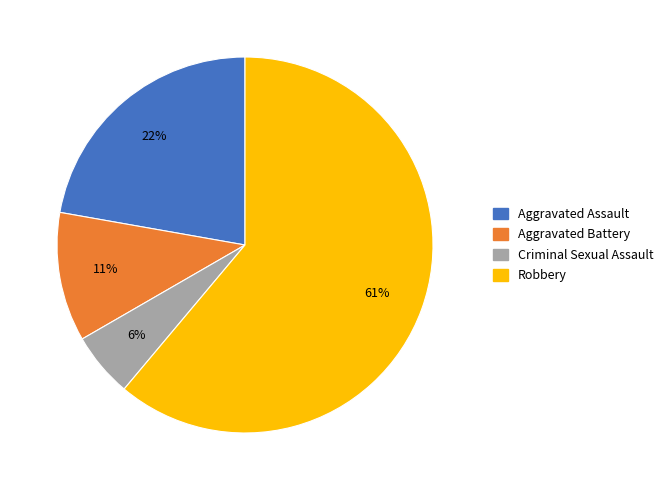

To the nearest percent, what is the average slice percentage?

25%